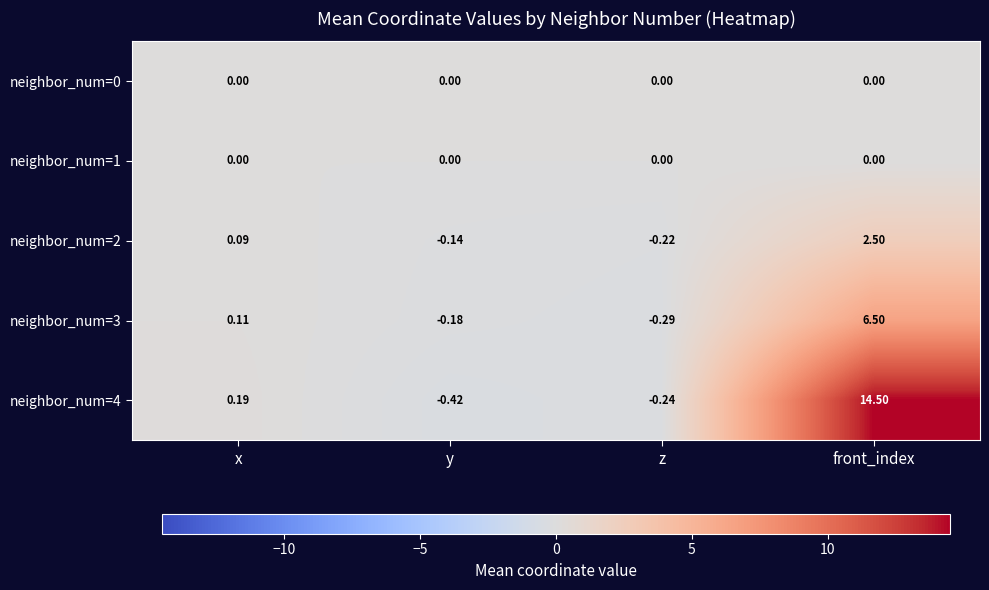

List the labels in order of neighbor_num=2 value, smallest first.

z, y, x, front_index